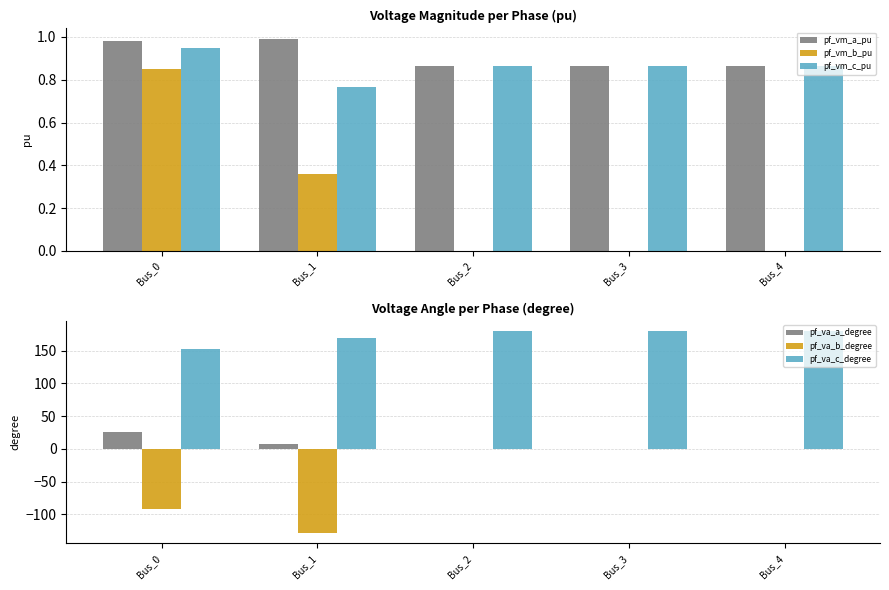

Where is pf_vm_c_pu nearest to the value 0?

Bus_1